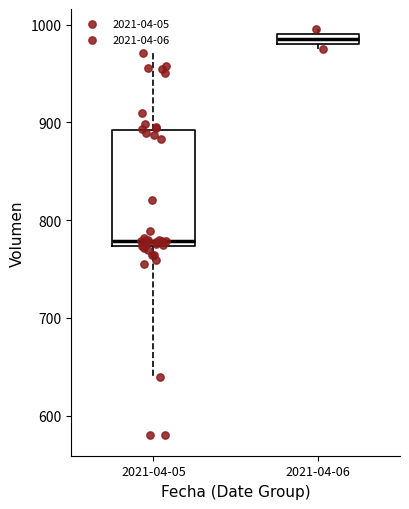

Comparing the boxes themselves (not the whiskers), which one is the tallest?

2021-04-05